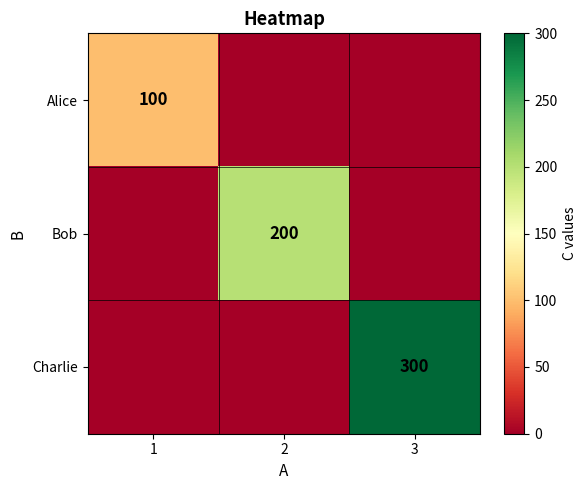

The value of Alice at 1 is 157. True or false?

False